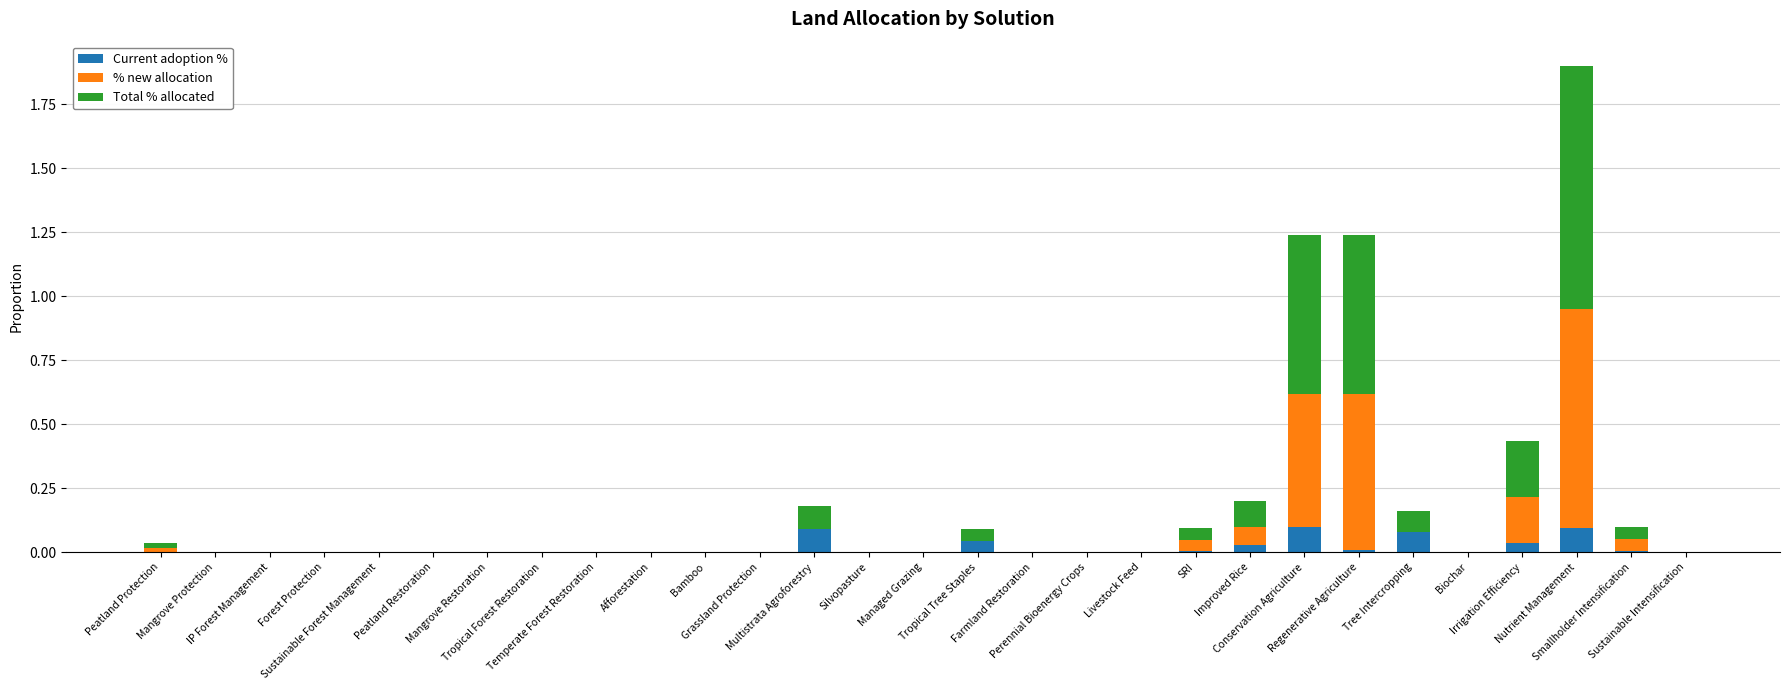

What is the sum of all Current adoption % values?

0.5